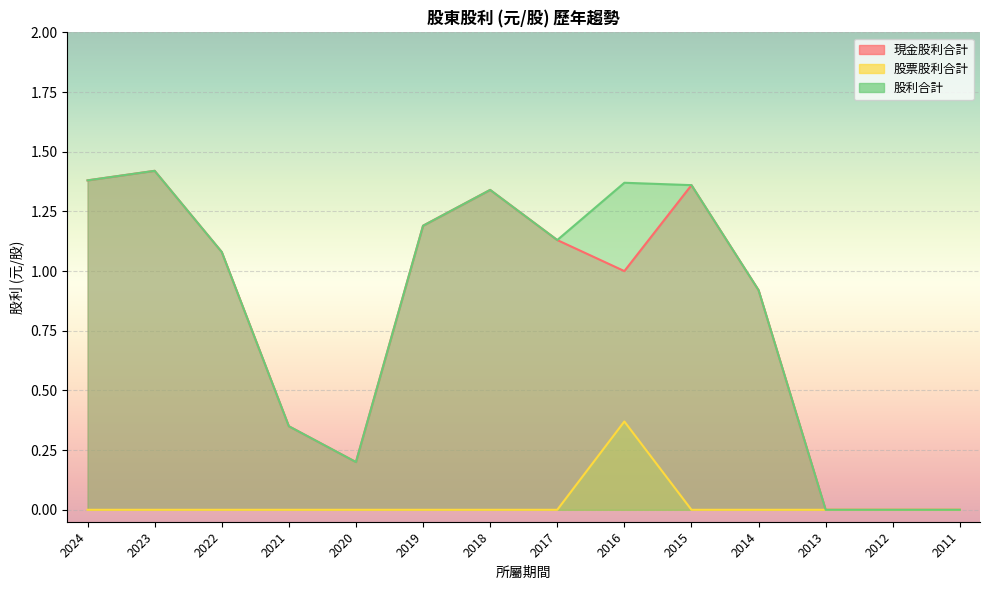

What is the difference between the highest and lowest values at 2023?

1.4